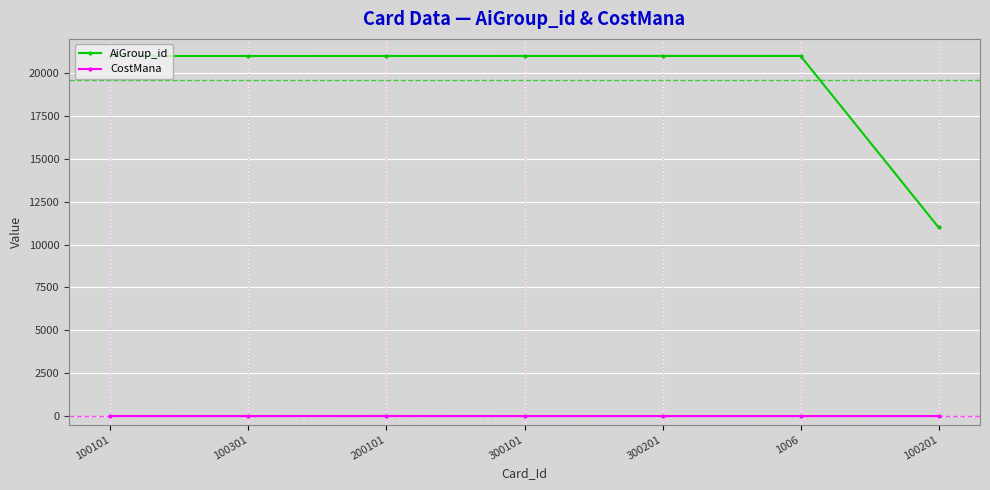

What is the difference between the maximum and minimum values in the AiGroup_id series?

10004